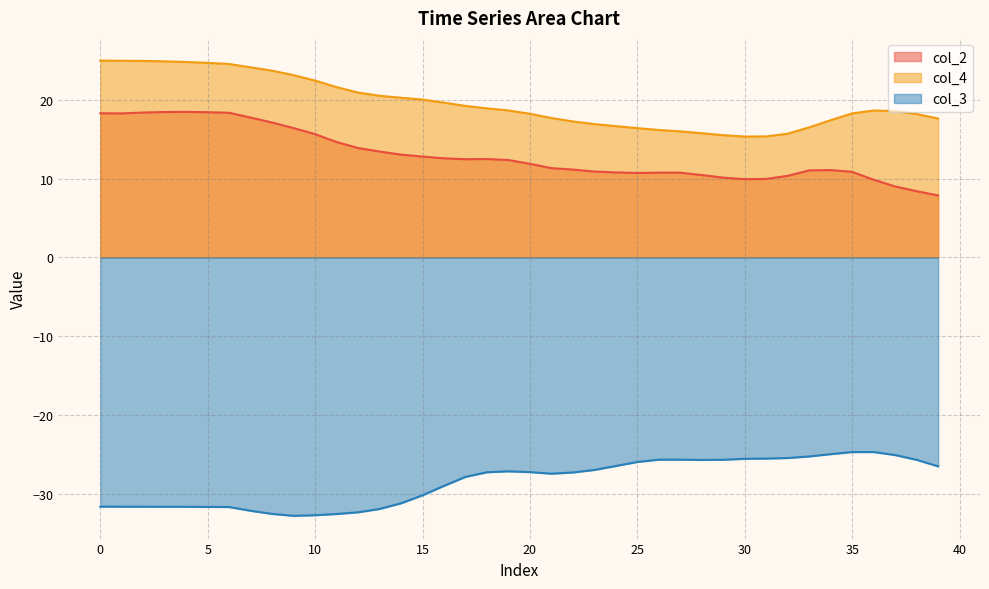

How many lines are shown in the chart?

3